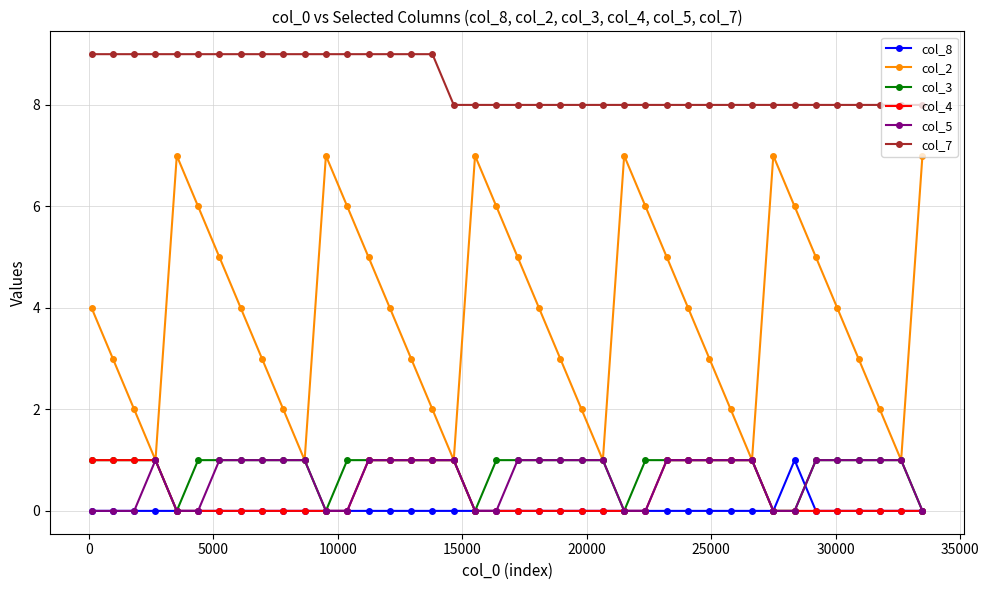

True or false: col_2 and col_7 cross at least once.

False